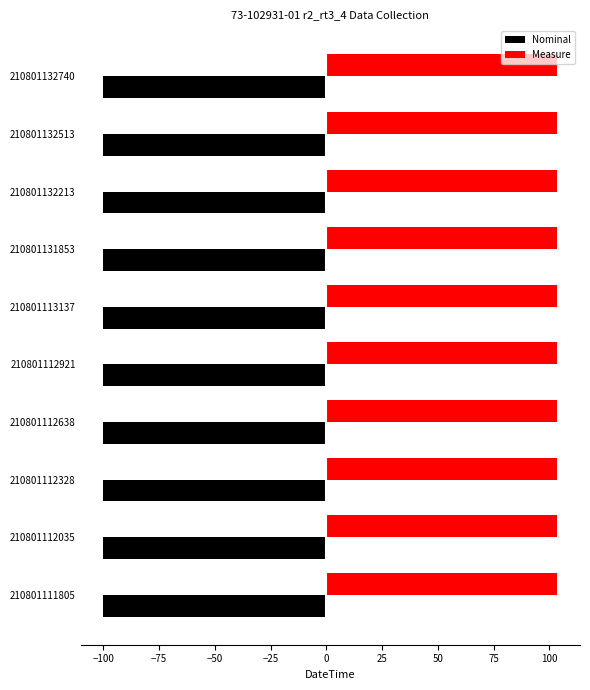

Is the value of Measure at 210801132513 greater than the value of Nominal at 210801111805?

Yes